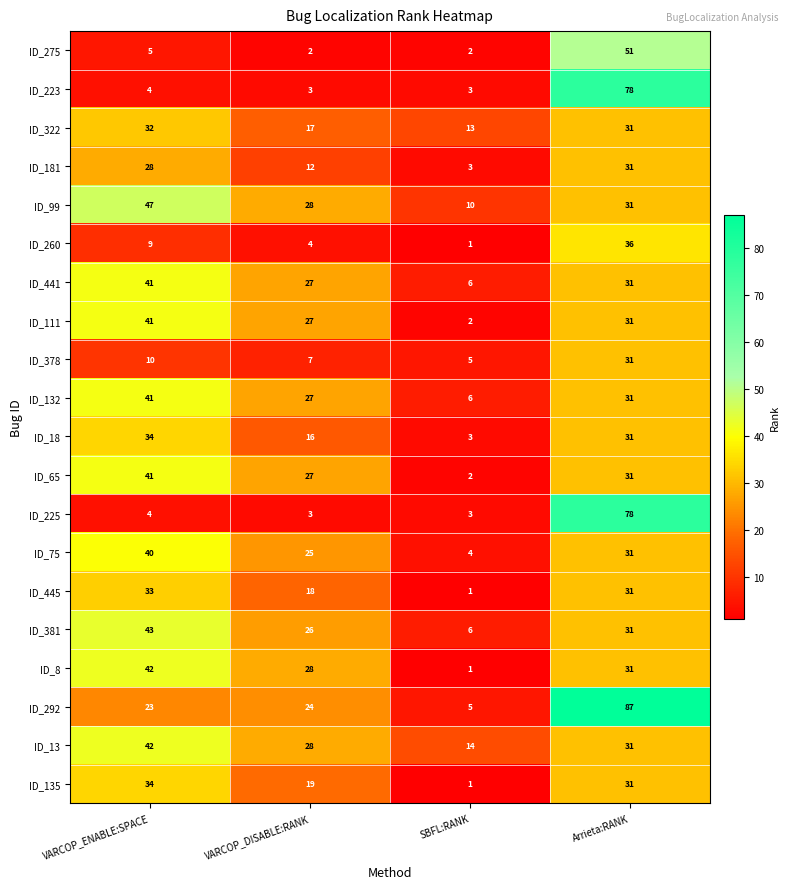

What is the sum of all ID_260 values?

50